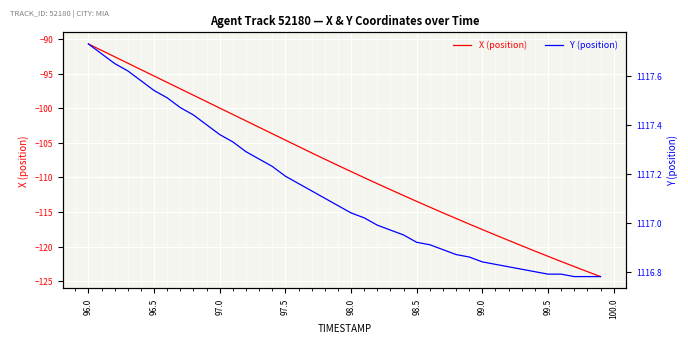

What value does the X (position) series have at 98.5?

-113.5